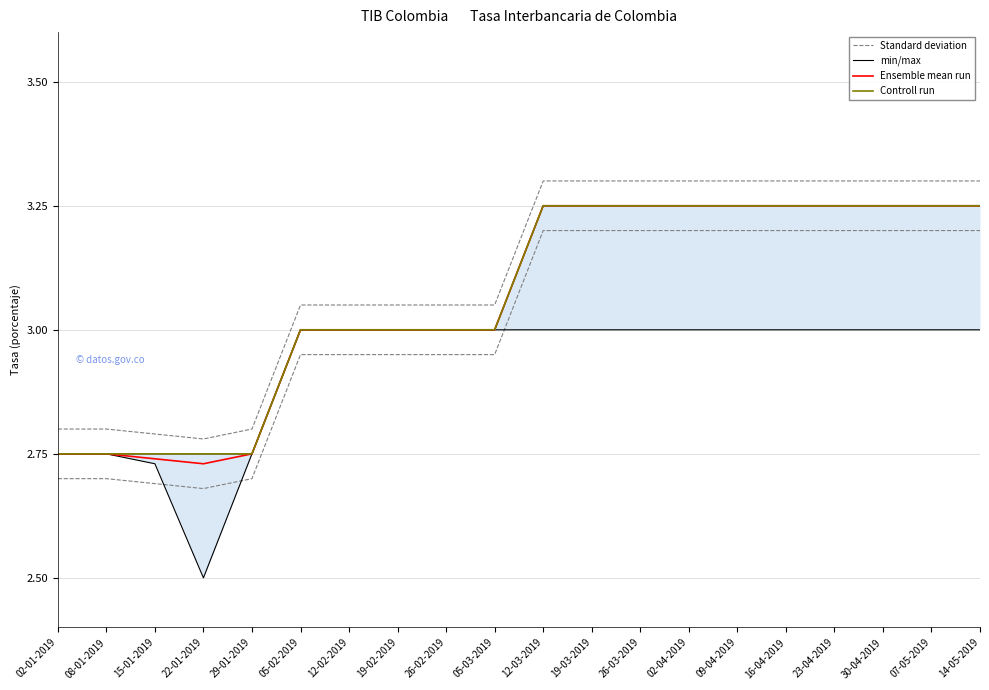

At which category does the chart reach its peak across all series?

12-03-2019